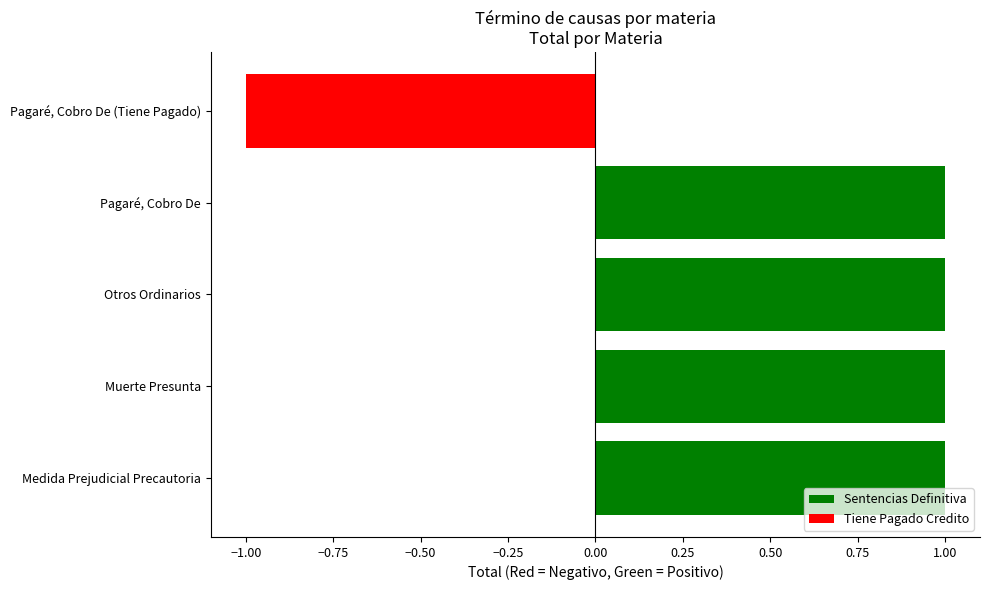

The chart shows a value of 1 at Pagaré, Cobro De. True or false?

True